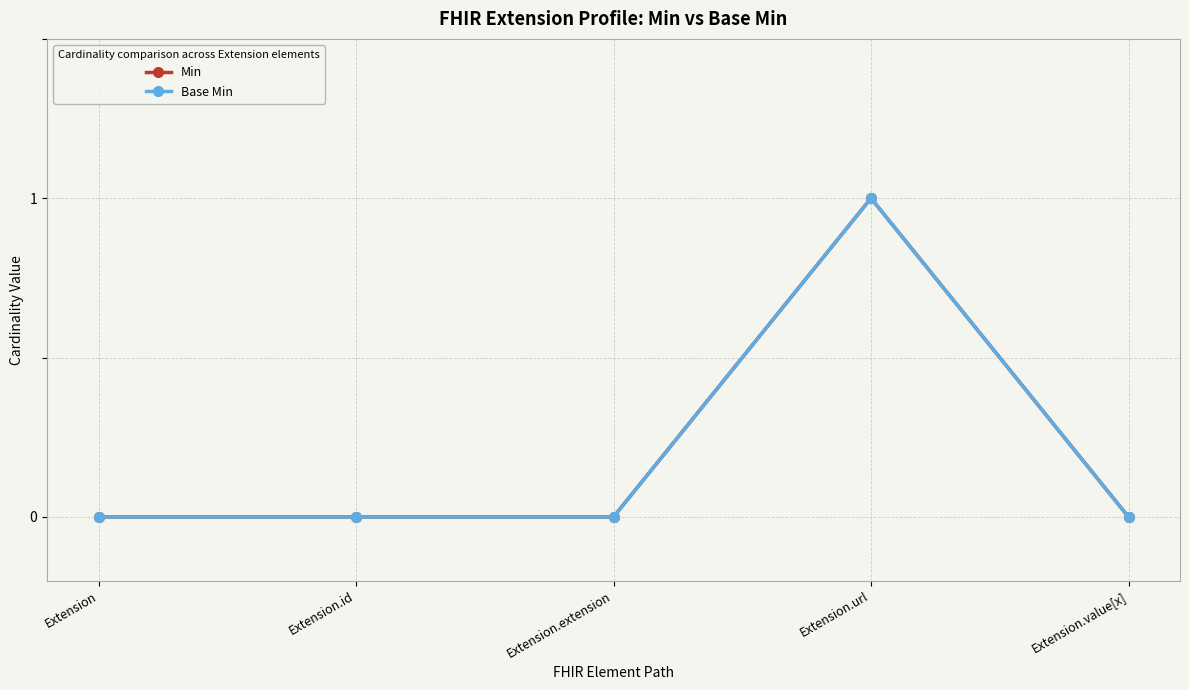

Does the chart have visible grid lines?

Yes